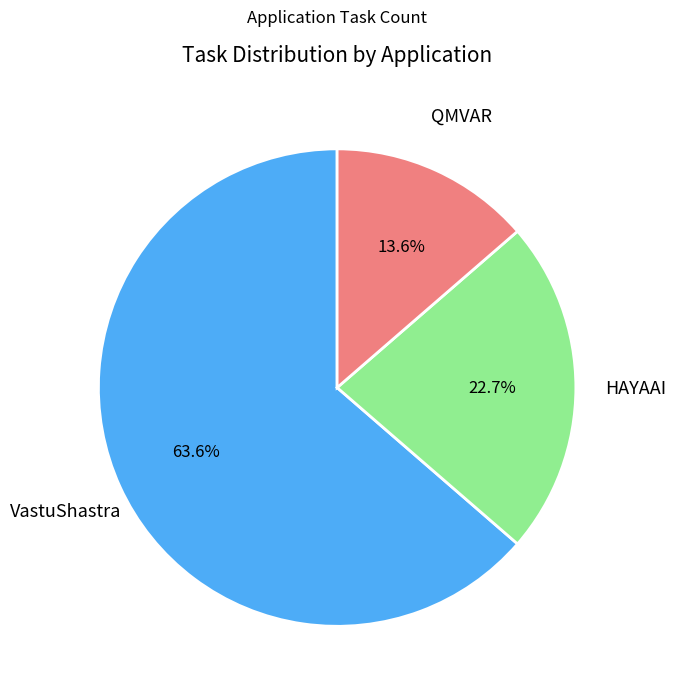

What percentage is NOT represented by HAYAAI?

77.3%